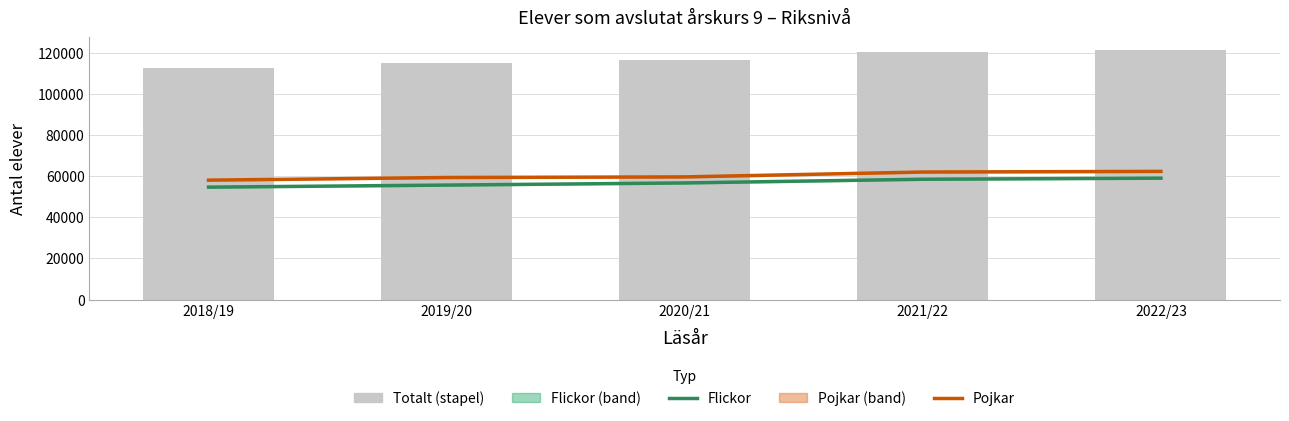

Which category has the lowest value in the Totalt (stapel) series?

2018/19